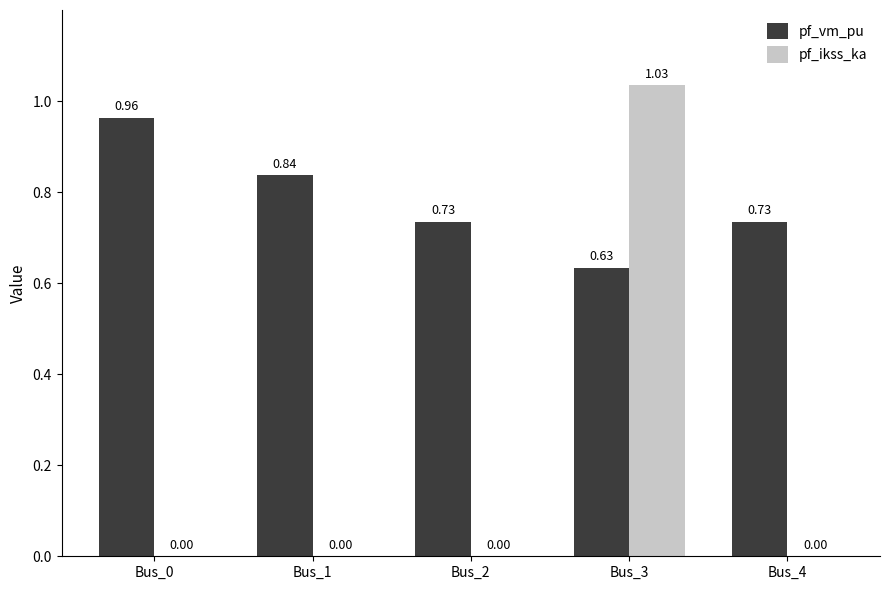

What is the sum of all pf_vm_pu values?

3.9